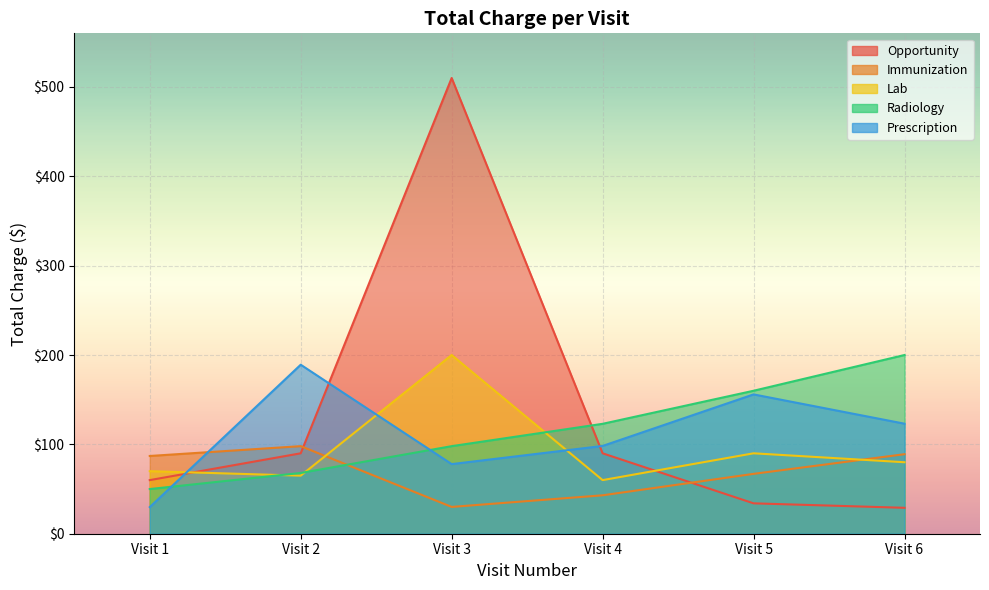

True or false: VisitIndex has a value of 19.9 at imm0006.

False